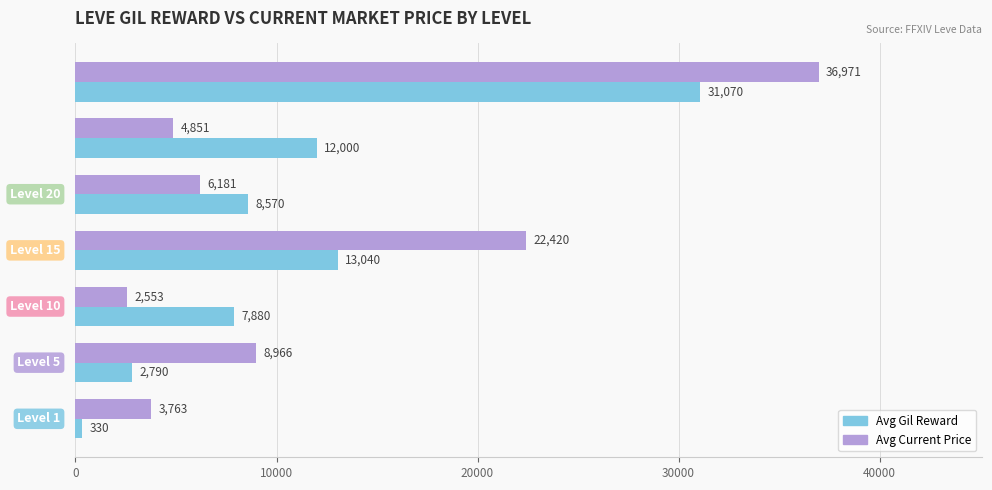

What is the difference between the maximum and minimum values in the Avg Current Price series?

34418